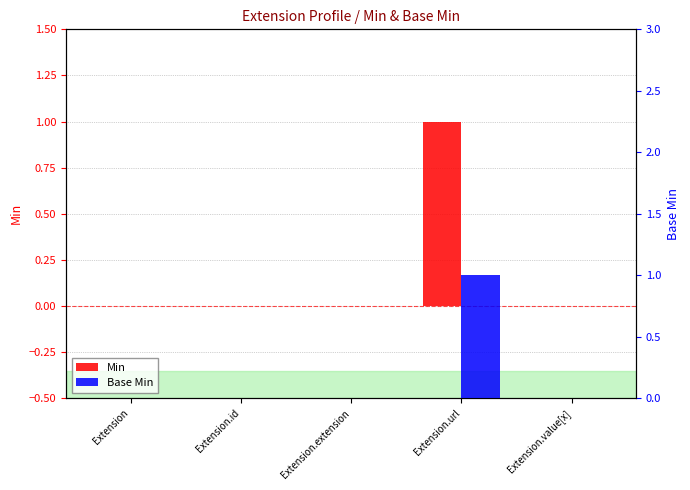

Reading left to right, what are all the values shown in this chart?

Min: 0	0	0	1	0
Base Min: 0	0	0	1	0